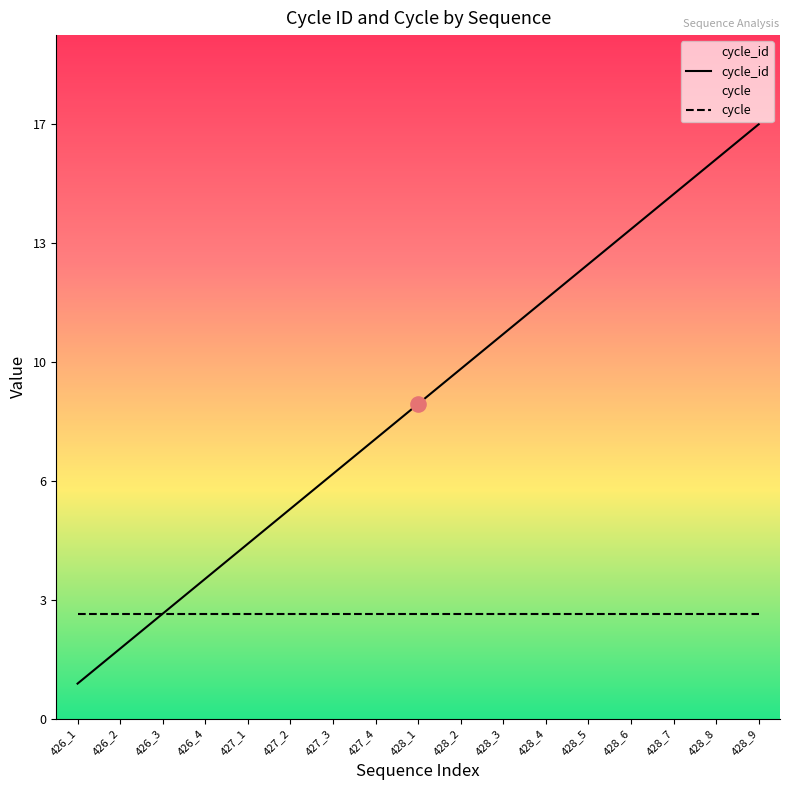

What are all the series names shown in the legend?

cycle_id, cycle